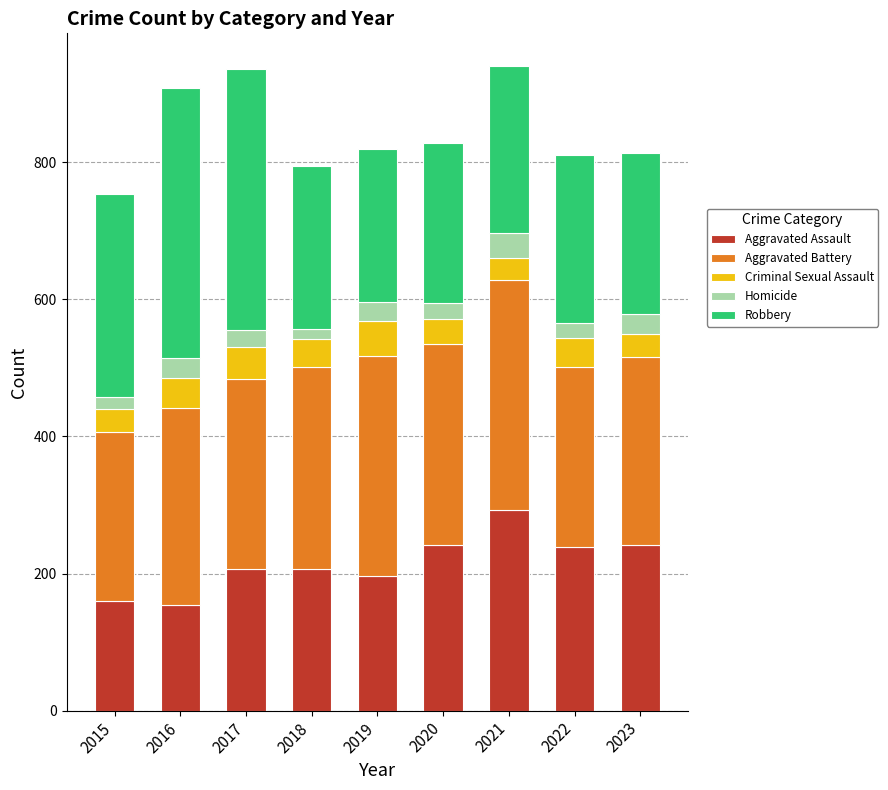

What is the total value across all series at 2021?

941